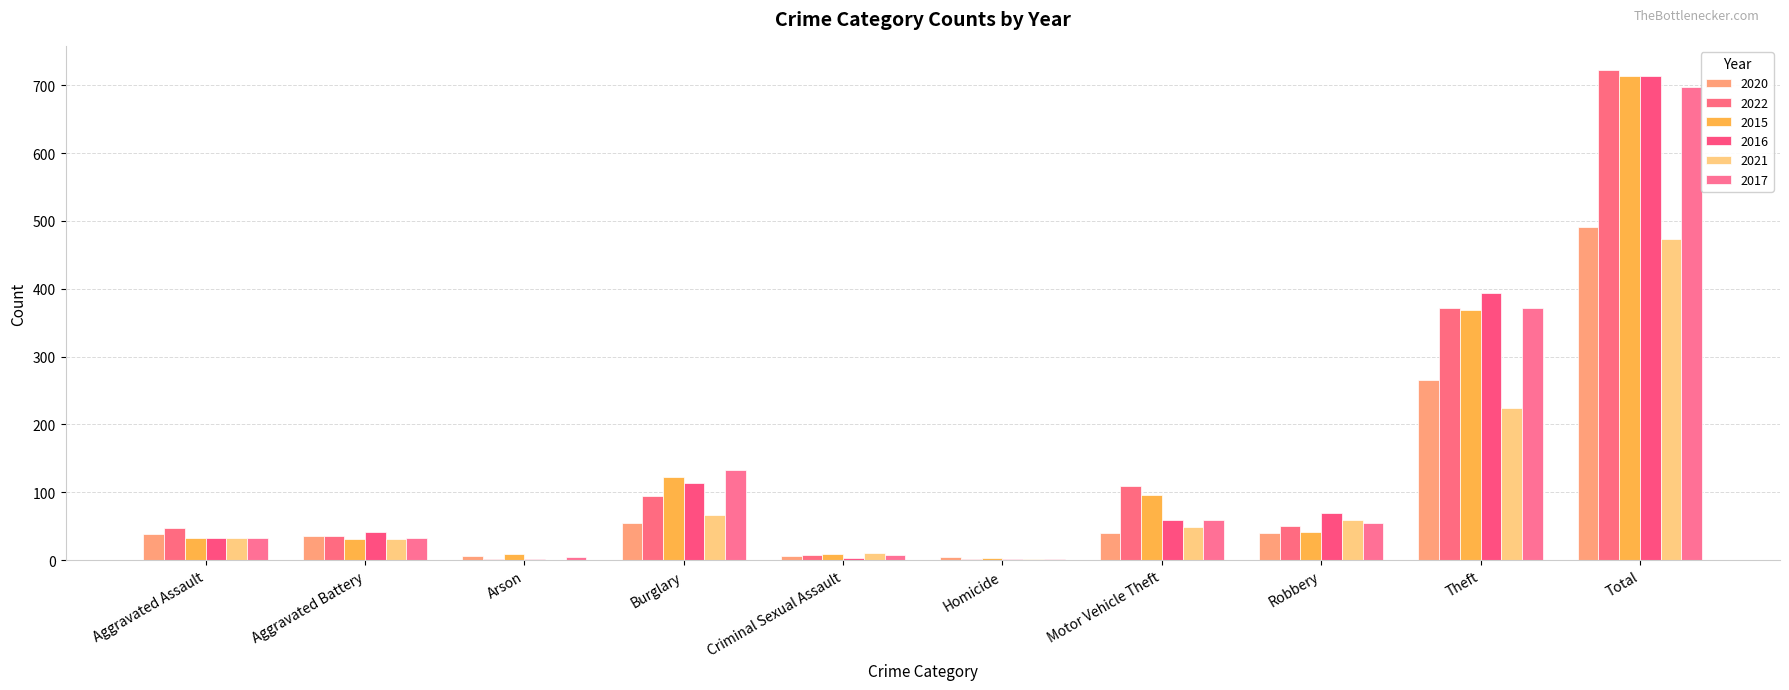

What is the greatest value displayed?

722